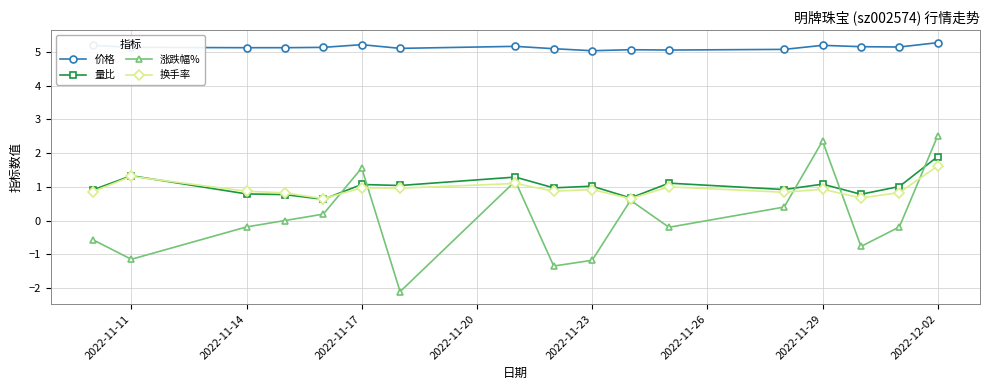

True or false: 价格 has more than 0 interior local peaks.

True